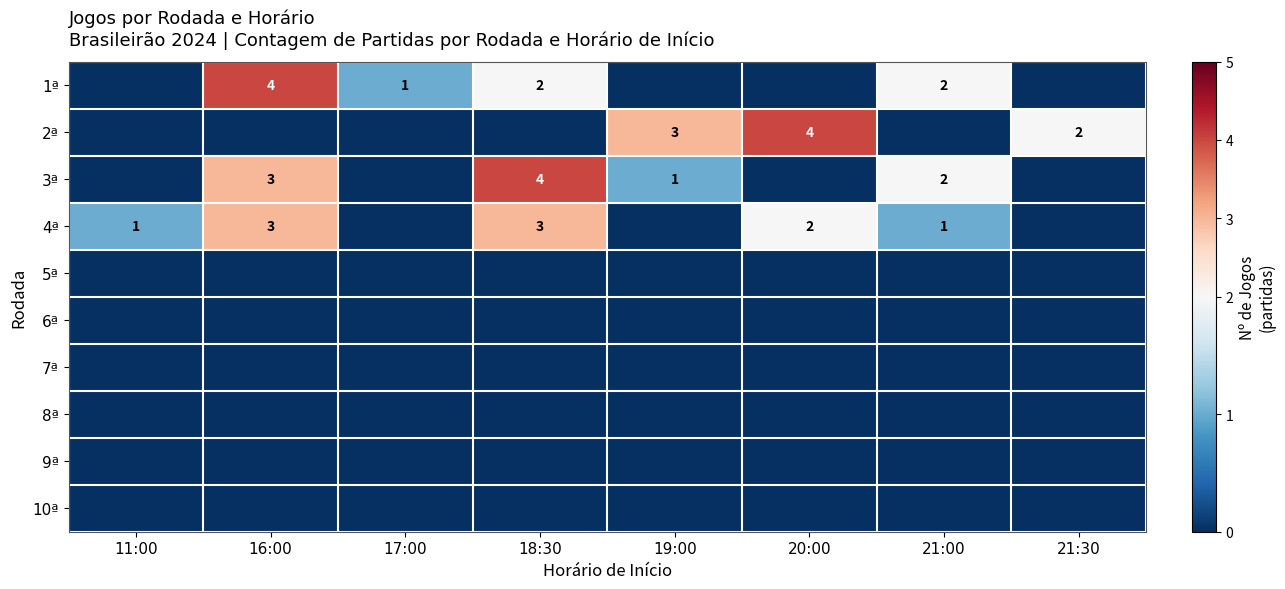

The 1ª series shows 1 at 17:00. True or false?

True